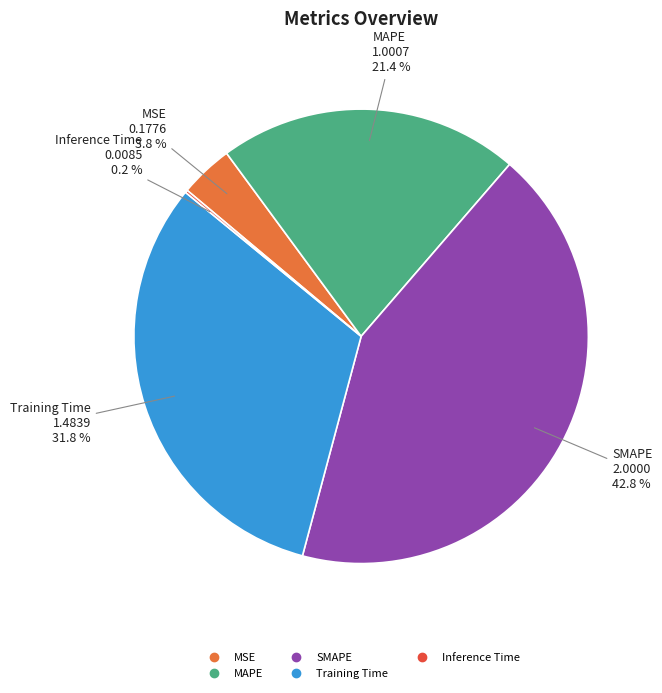

The MAPE slice represents 21% of the pie. True or false?

True